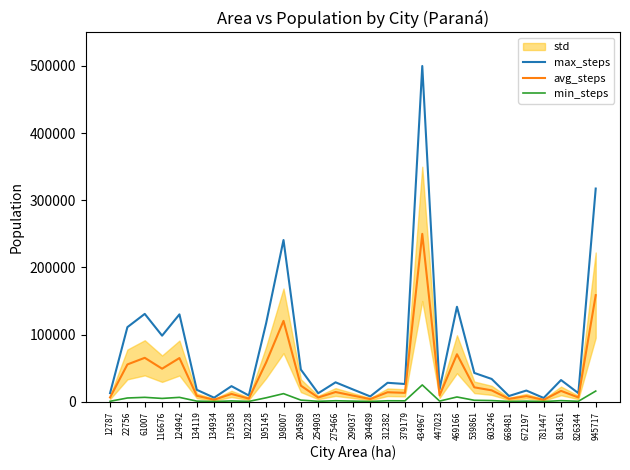

In max_steps, how many points are higher than both neighbors (excluding endpoints)?

10